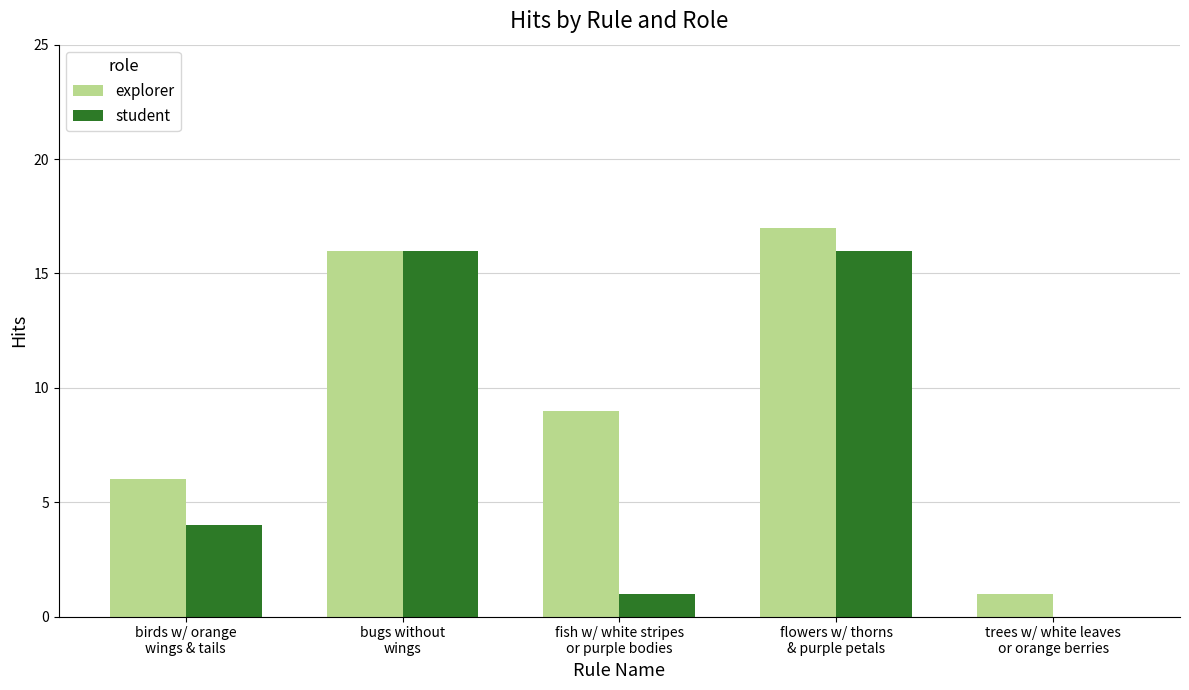

What is the spread (max minus min) of values at trees w/ white leaves
or orange berries?

1